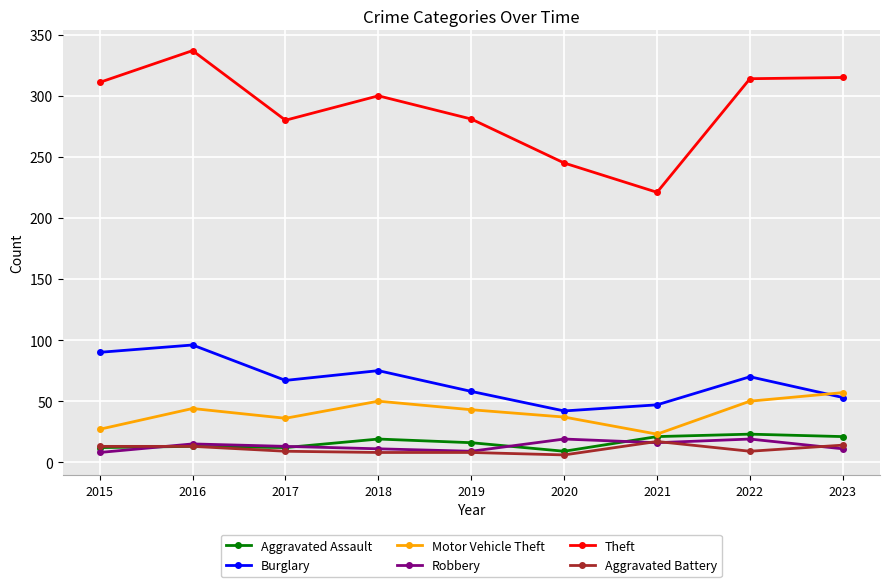

At how many categories does at least one series exceed 102?

9